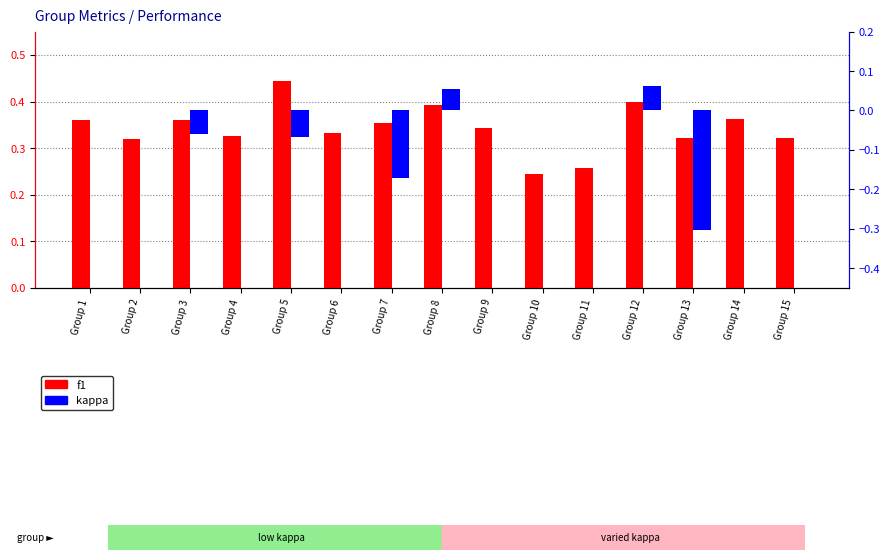

Reading right to left, transcribe all the data shown in this chart.

f1: Group 15=0.3	Group 14=0.4	Group 13=0.3	Group 12=0.4	Group 11=0.3	Group 10=0.2	Group 9=0.3	Group 8=0.4	Group 7=0.4	Group 6=0.3	Group 5=0.4	Group 4=0.3	Group 3=0.4	Group 2=0.3	Group 1=0.4
kappa: Group 15=0.0	Group 14=0.0	Group 13=-0.3	Group 12=0.1	Group 11=0.0	Group 10=0.0	Group 9=0.0	Group 8=0.1	Group 7=-0.2	Group 6=0.0	Group 5=-0.1	Group 4=0.0	Group 3=-0.1	Group 2=0.0	Group 1=0.0